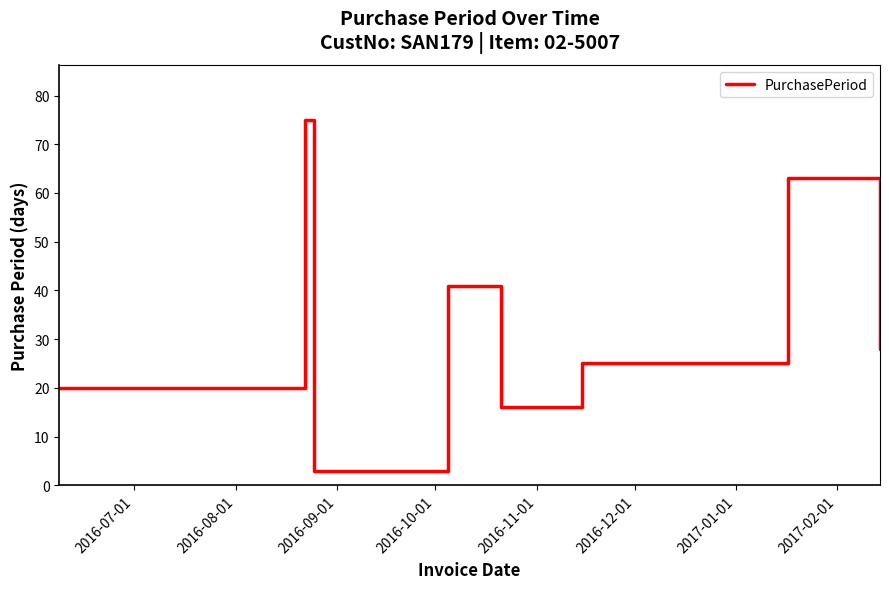

Reading left to right, list all the values displayed in this chart.

20	75	3	41	16	25	63	28